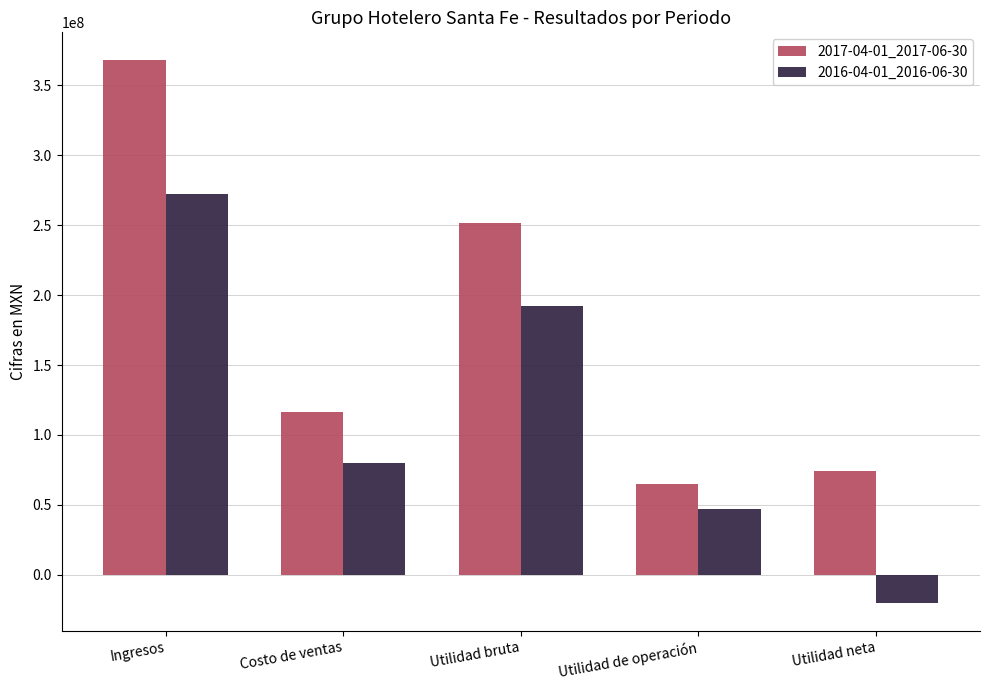

What is the label of the 2nd bar from the left?

Costo de ventas